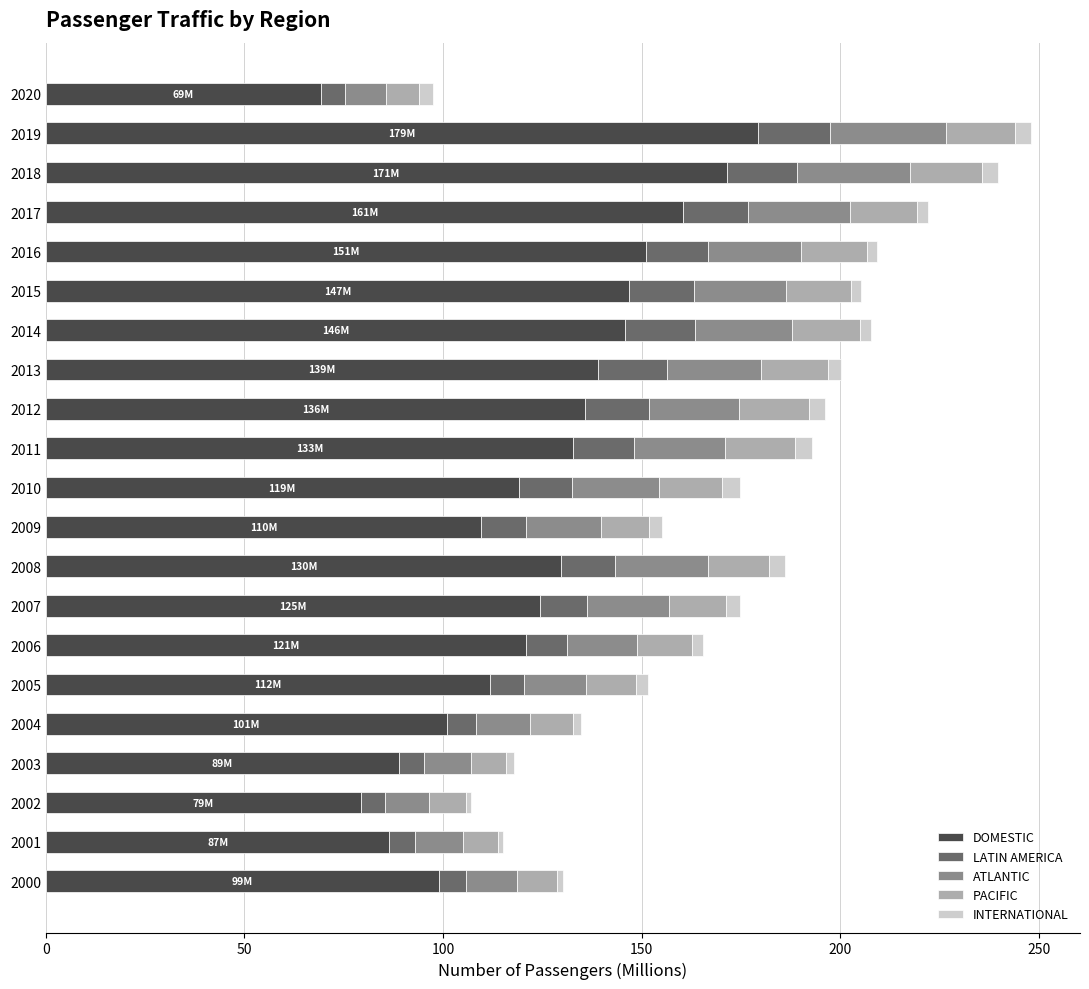

What is the maximum value for DOMESTIC?

179.4